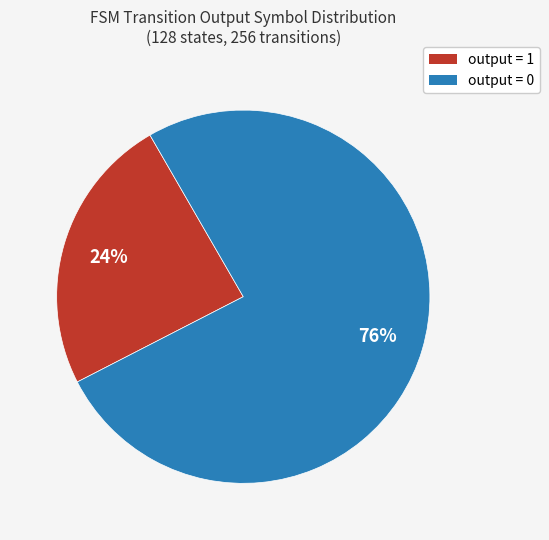

Between output = 0 and output = 1, which is larger?

output = 0